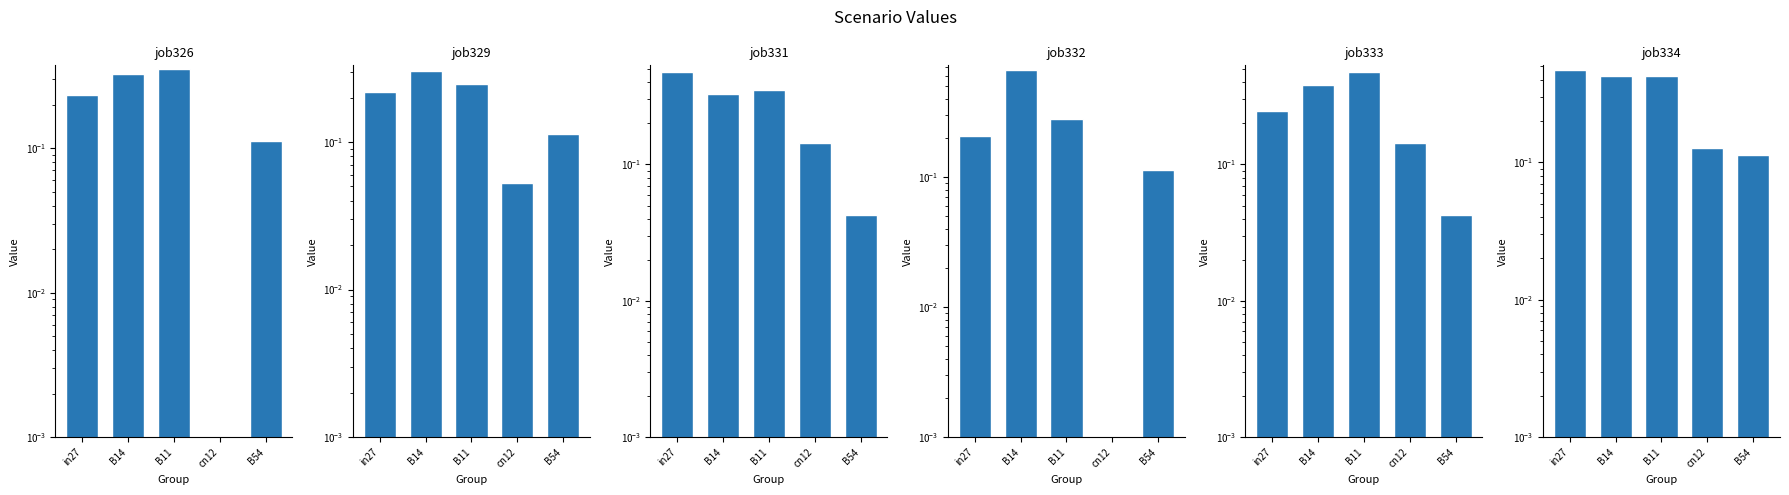

What is the average value of the job334_scenario3_635 series?

0.3